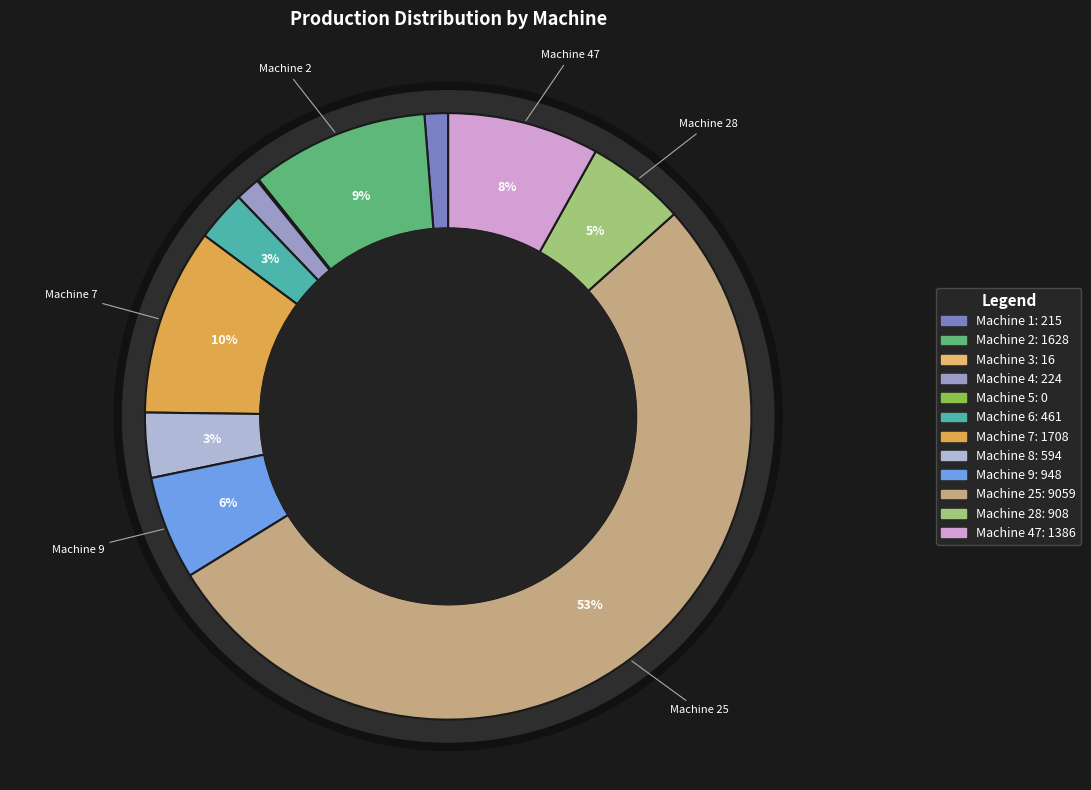

Which slice represents more than half of the pie?

Machine 25